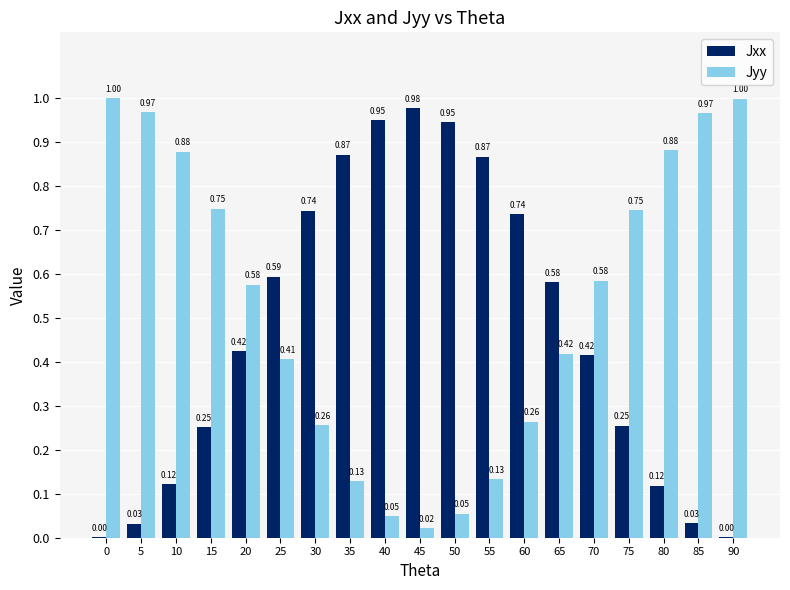

Is the value of Jxx at 25 greater than the value of Jyy at 25?

Yes